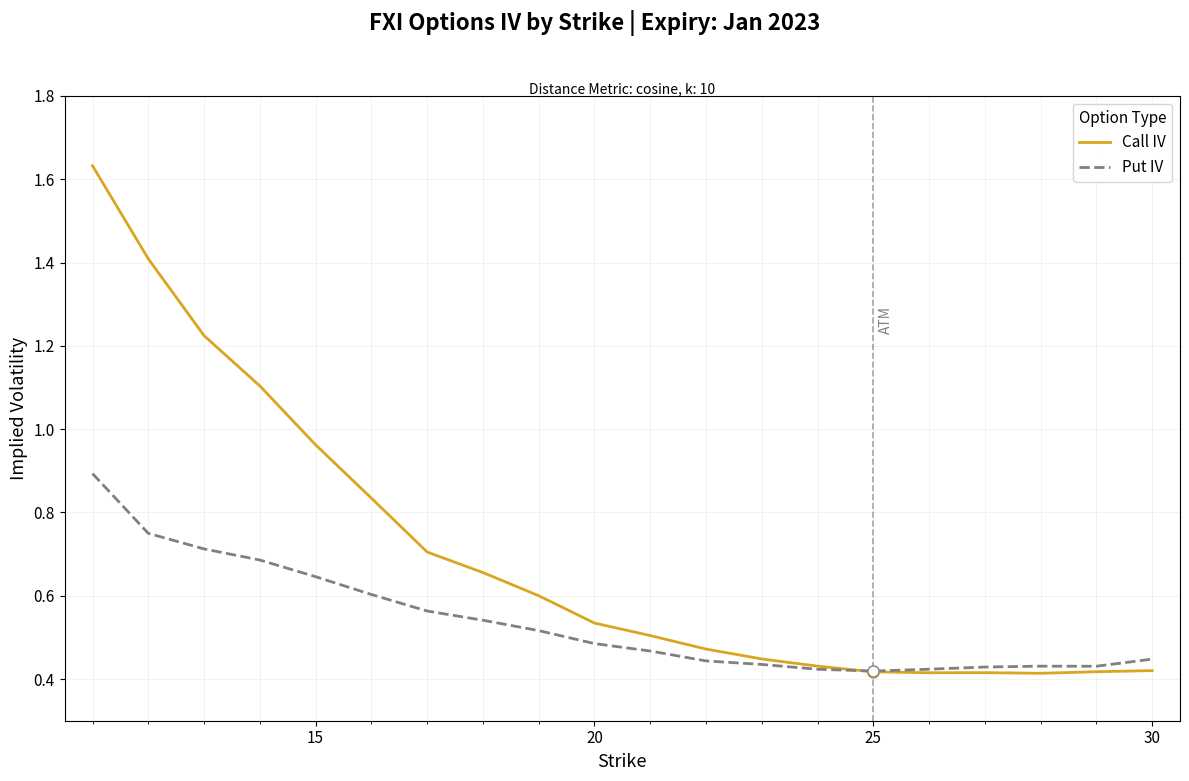

Which series has the largest total across all categories?

Call IV